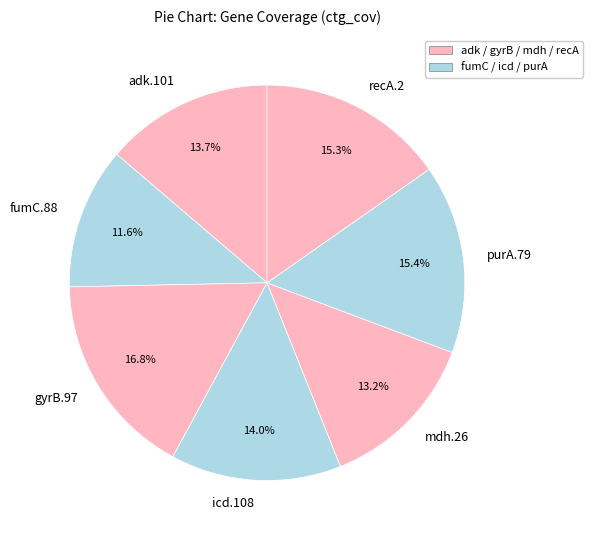

Is purA.79 the majority of the pie?

No